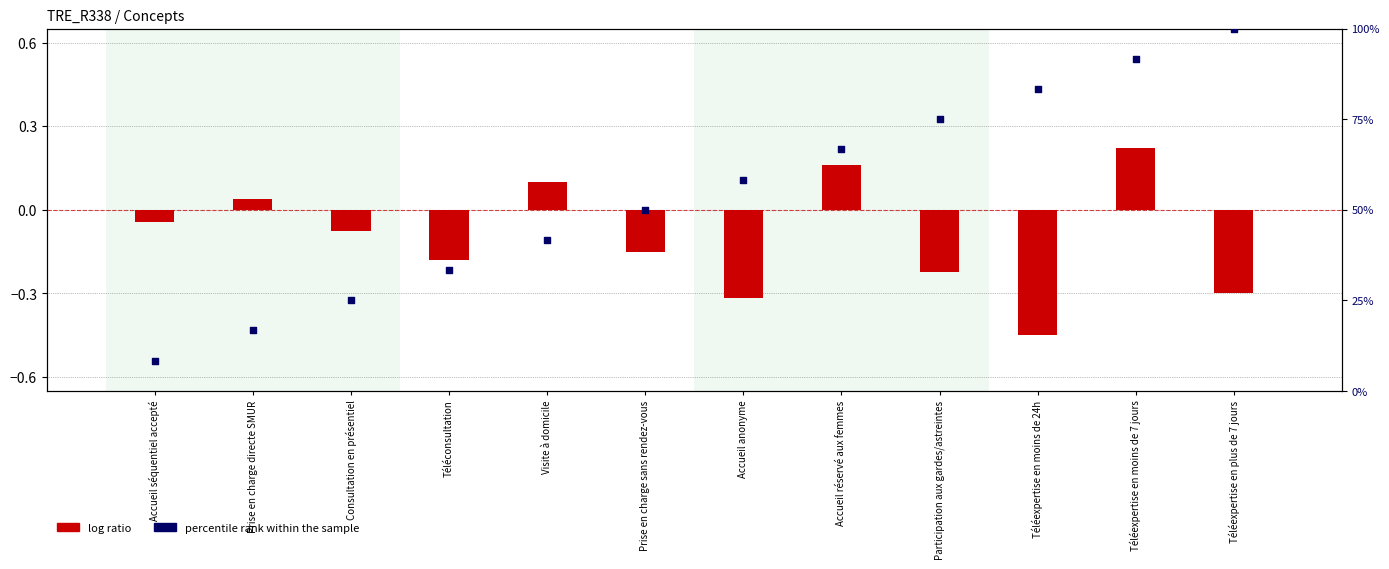

Which series contains the highest Y value?

percentile rank within the sample